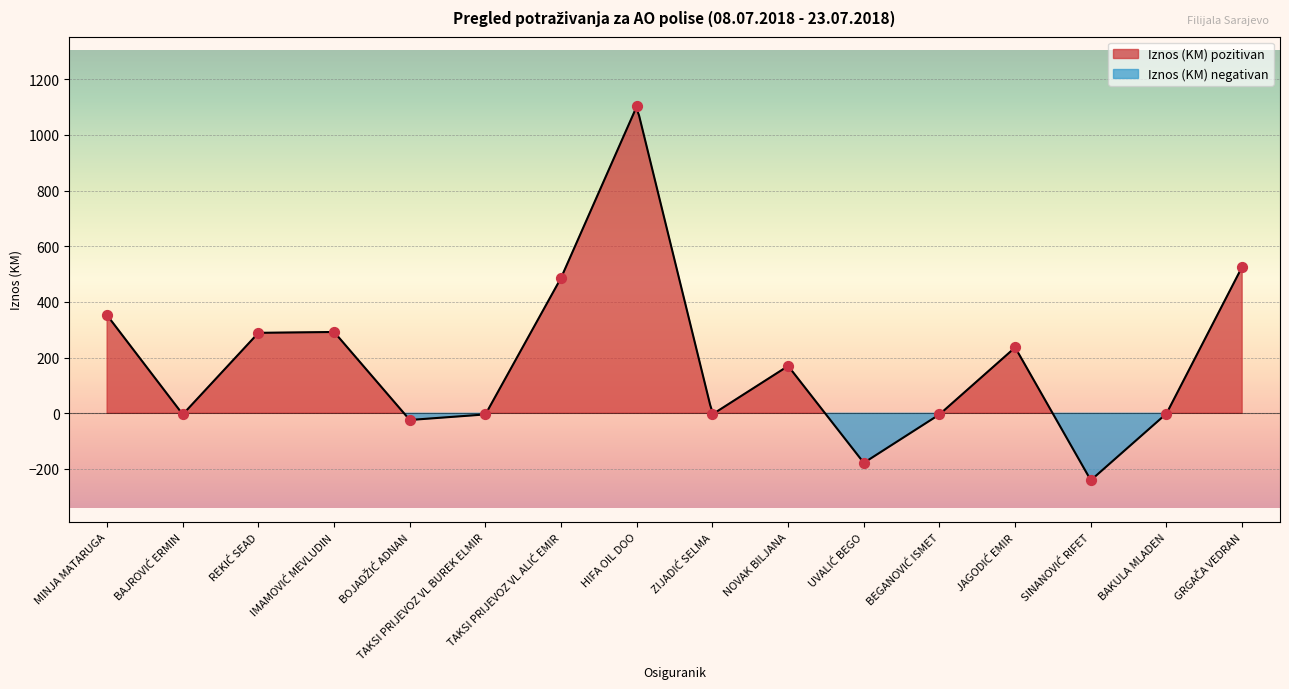

Which has a higher value, BAJROVIĆ ERMIN or ZIJADIĆ SELMA?

ZIJADIĆ SELMA